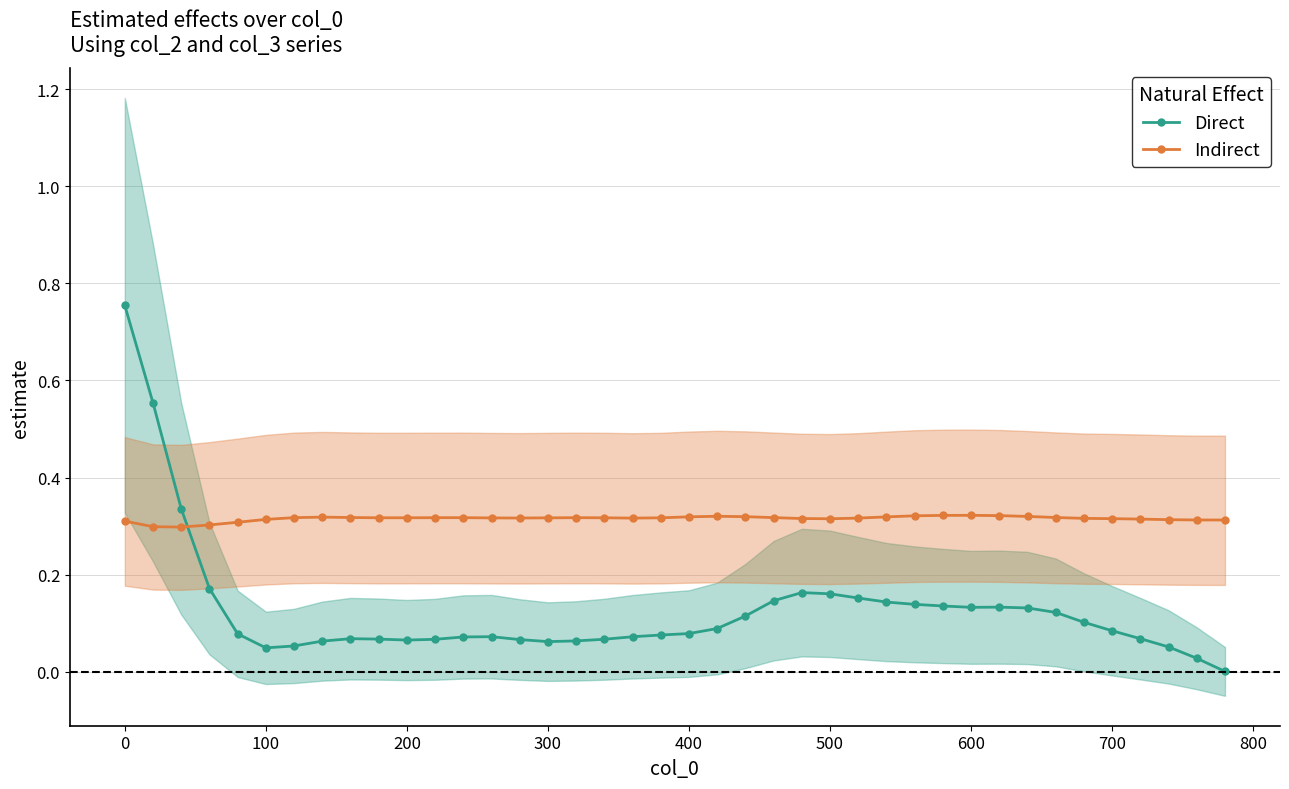

How many interior local peaks does the Direct series have?

4